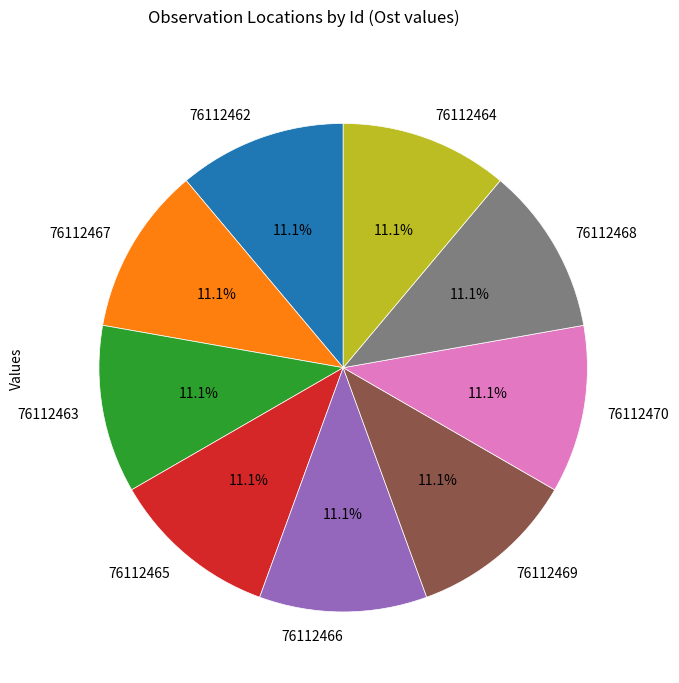

True or false: 76112468 accounts for 2% of the total.

False